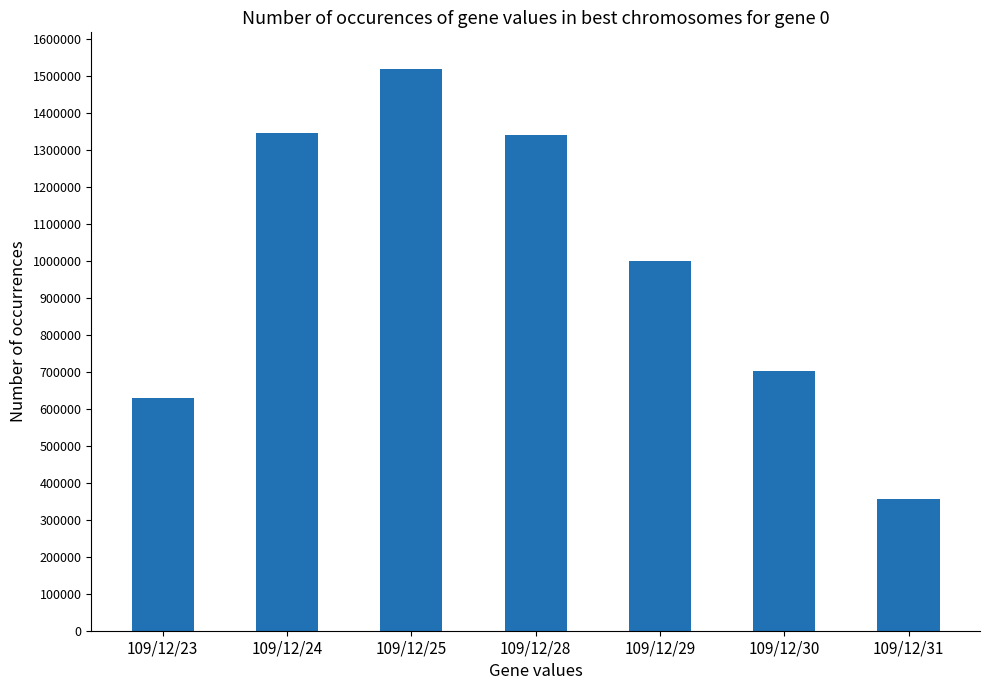

What is the difference between the maximum and second lowest values?

888000